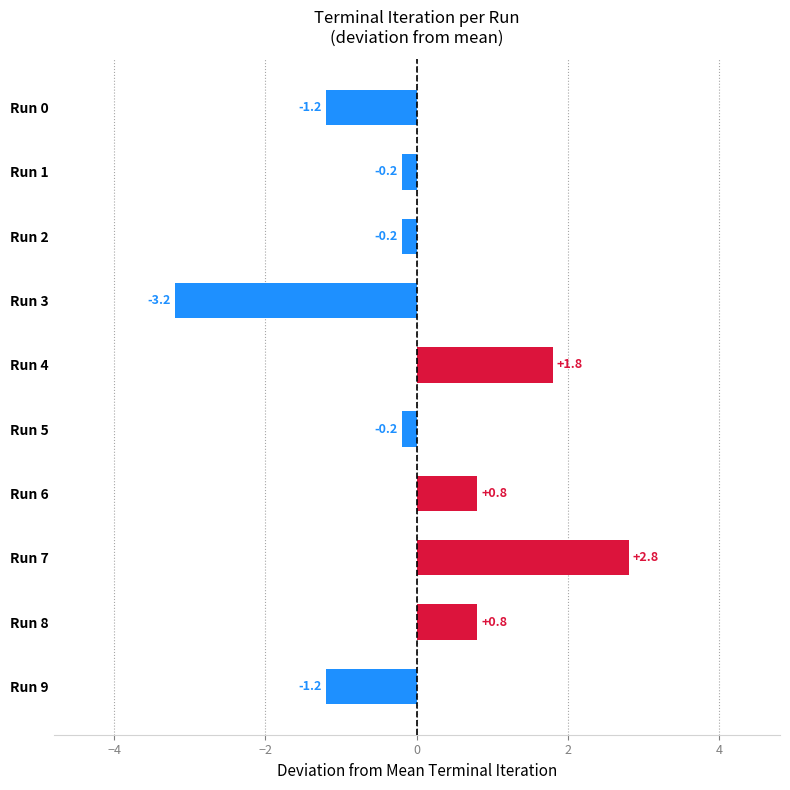

How many data points are above 0?

4